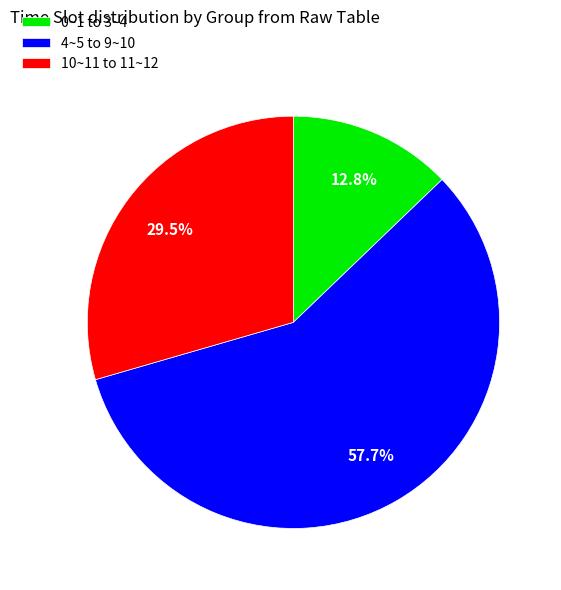

Is there a majority slice in this chart?

Yes